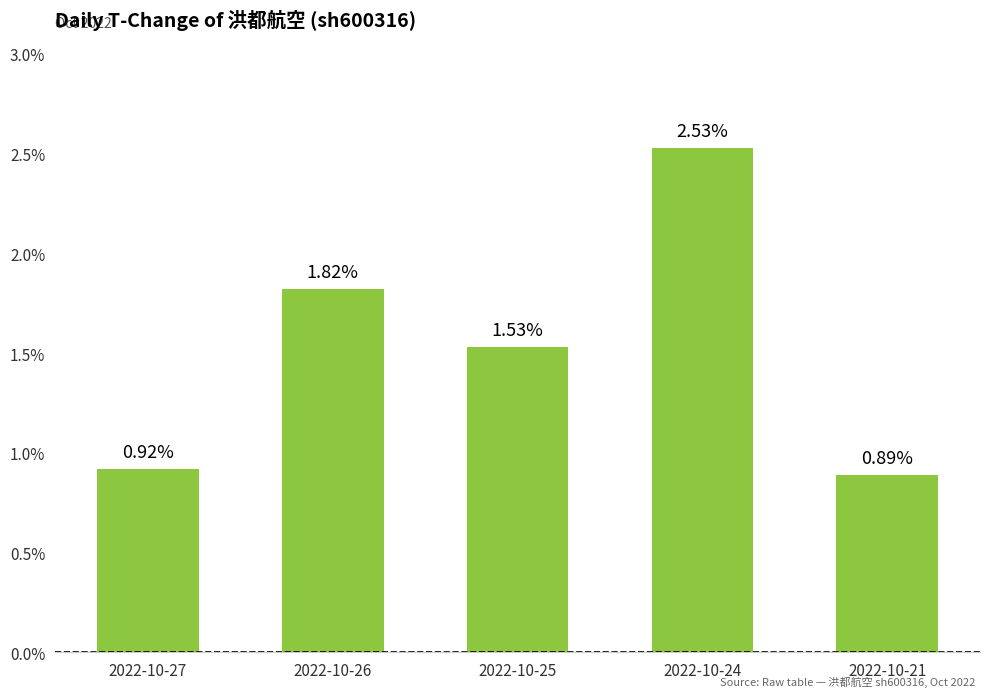

At which category does the chart reach its minimum across all series?

2022-10-21